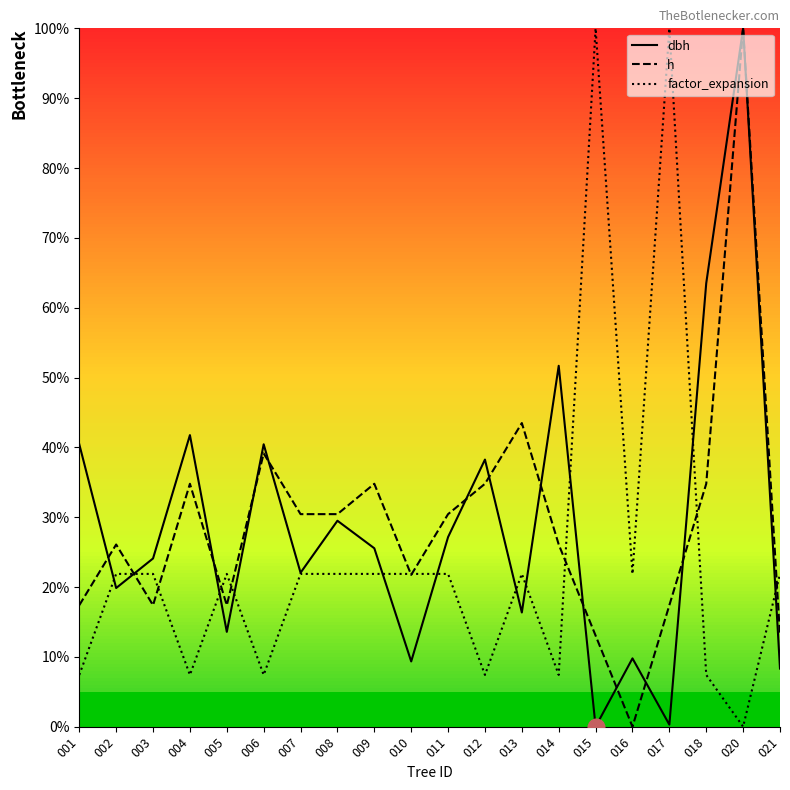

Between which two adjacent categories do factor_expansion and dbh first intersect?

001 and 002